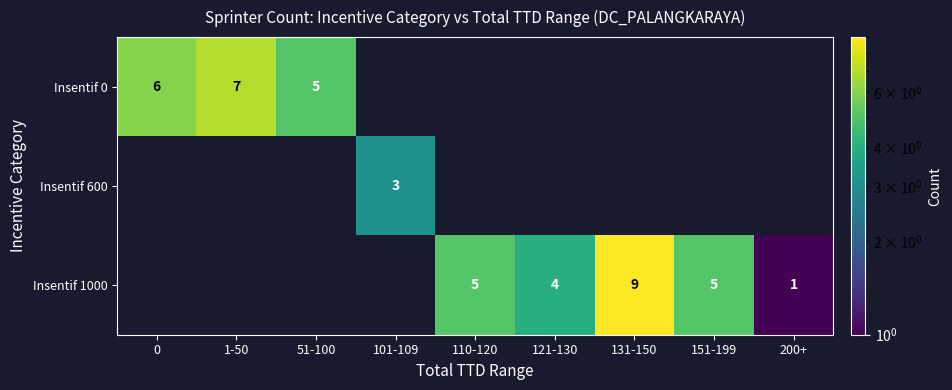

List the series in order of their peak value, highest first.

Insentif 1000, Insentif 0, Insentif 600